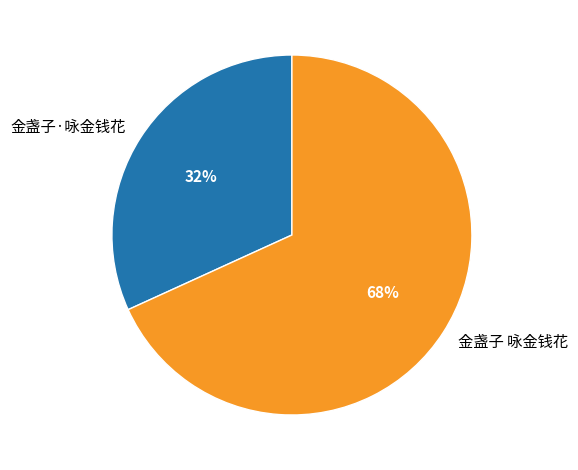

Approximately how many times larger is the value at 金盏子 咏金钱花 compared to 金盏子·咏金钱花?

2.1